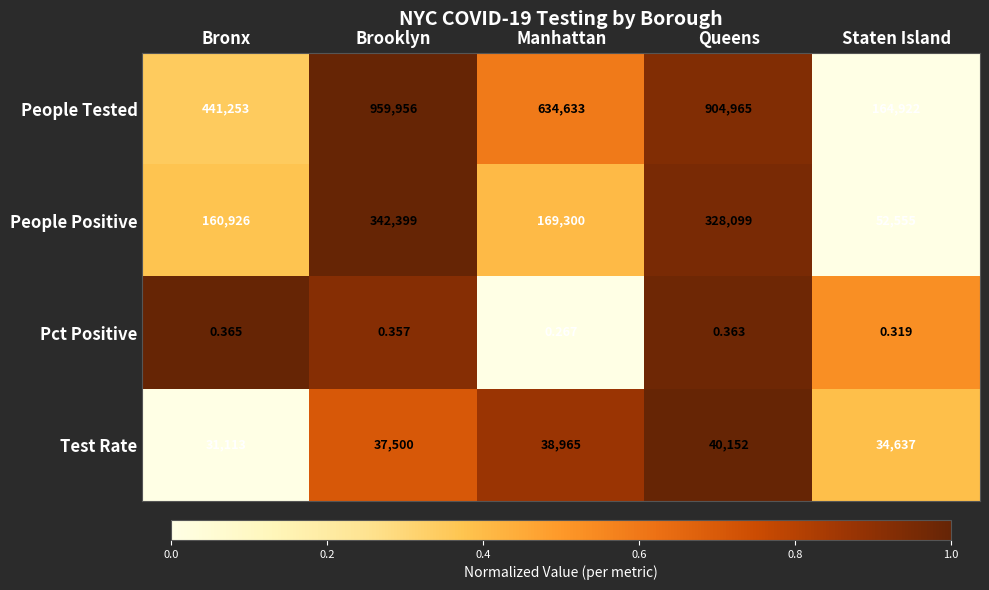

Which series has the widest spread of values?

People Tested